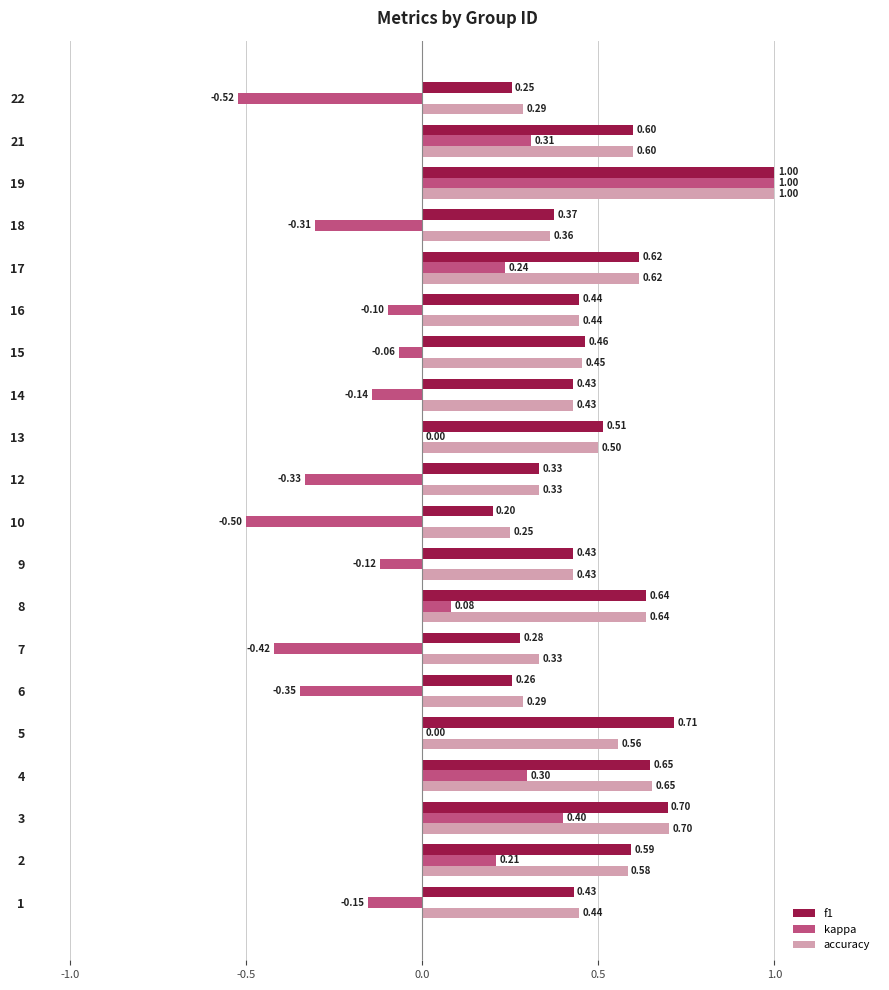

What is the sum of the f1 values at 6 and 15?

0.7